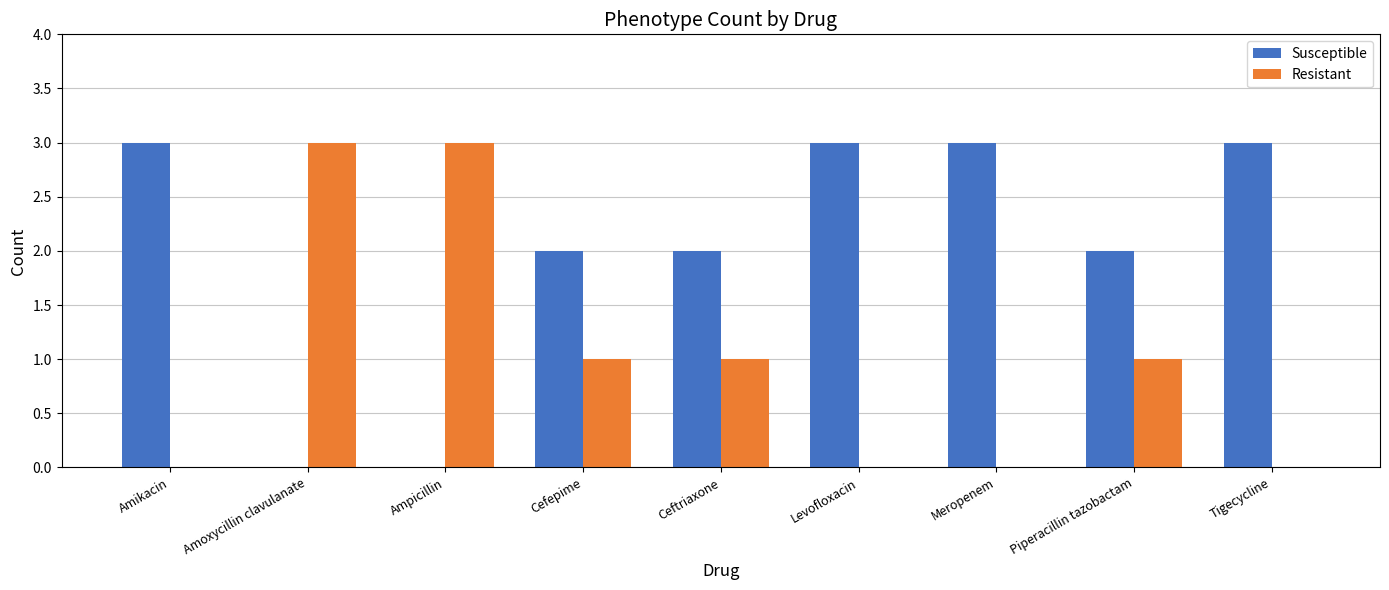

Is it true that Resistant equals 1 at Ampicillin?

False